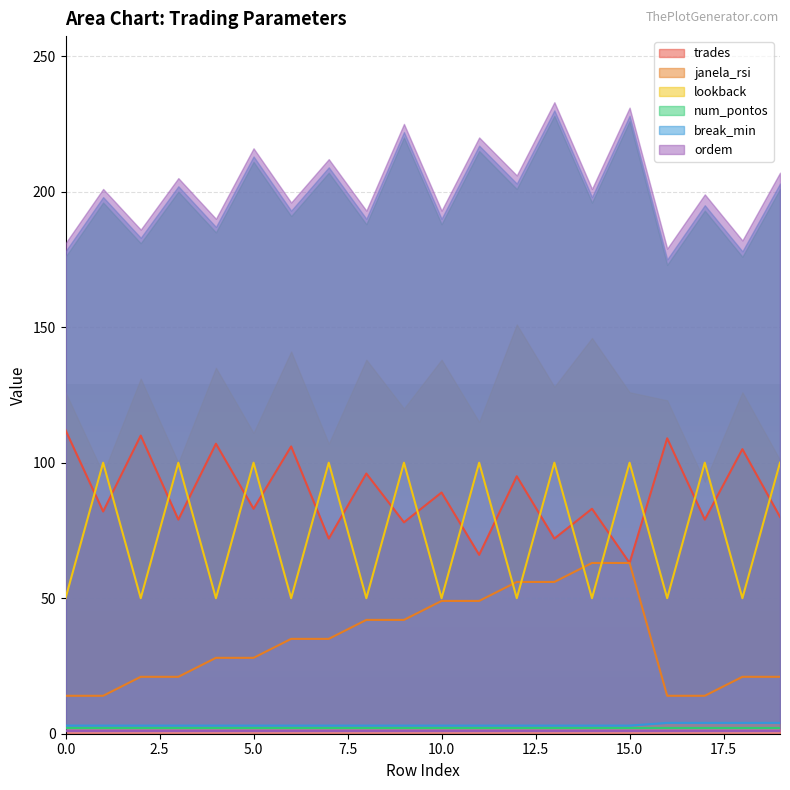

What is the average value of the break_min series?

3